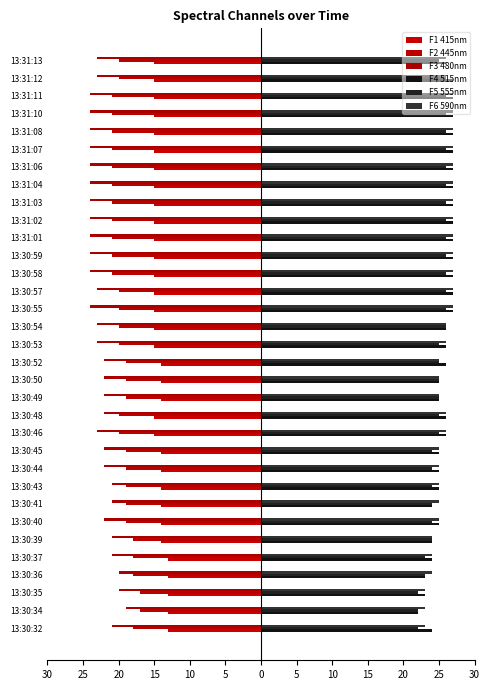

Which series has the widest spread of values?

F3 480nm